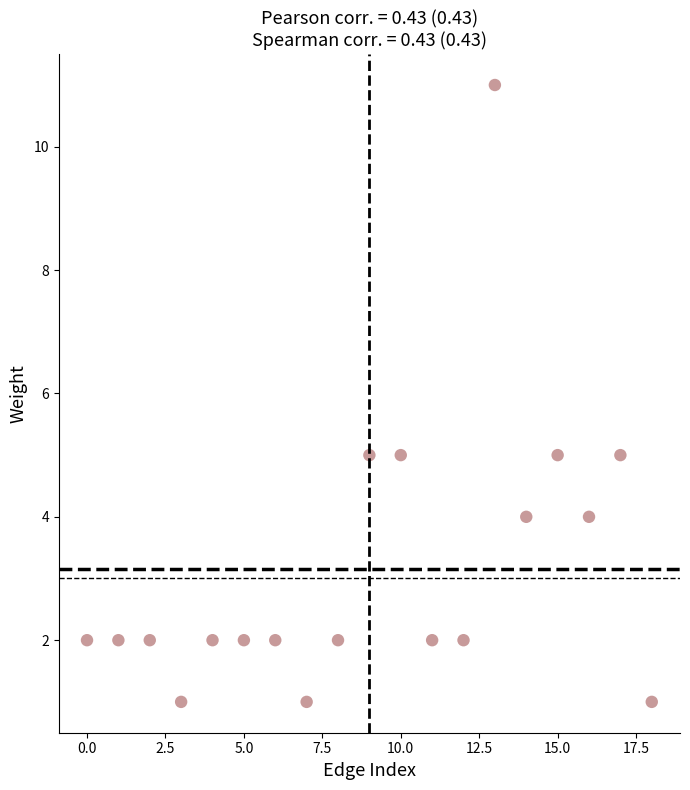

What is the range of Y values (max minus min)?

10